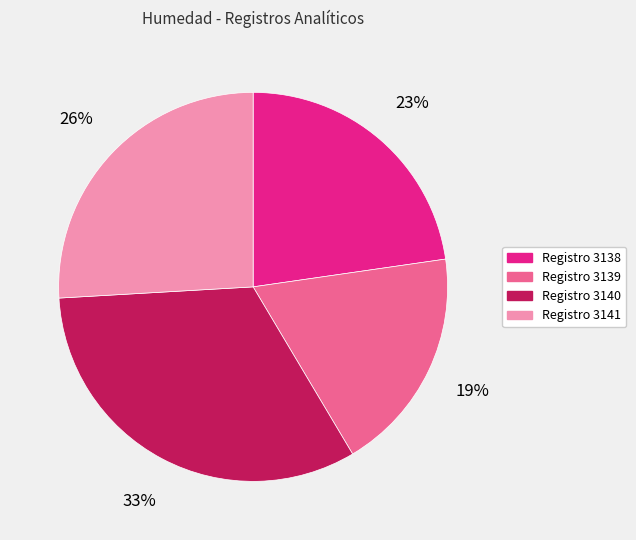

Is there a majority slice in this chart?

No